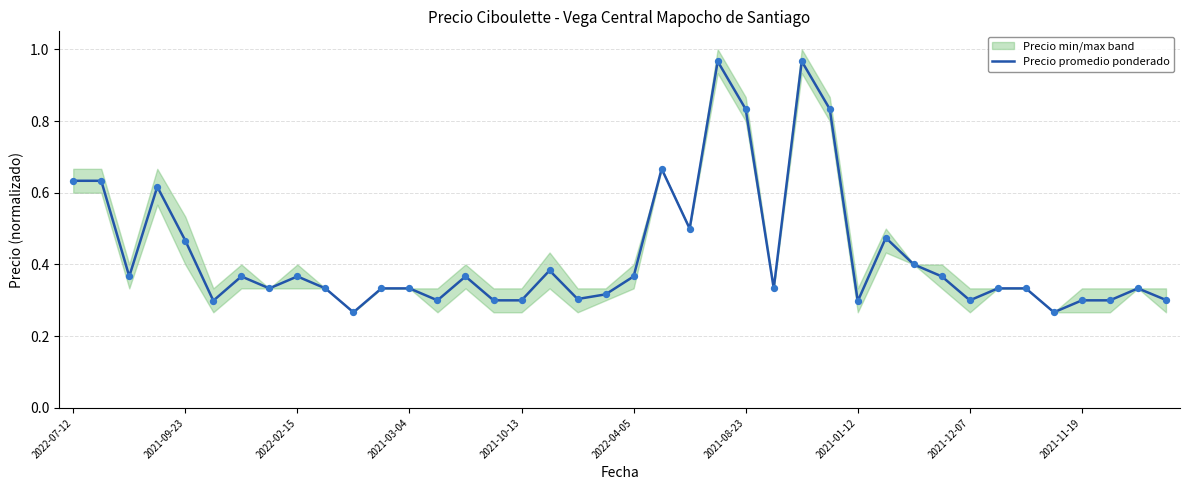

What is the change in value from 14 to 39?

-0.1